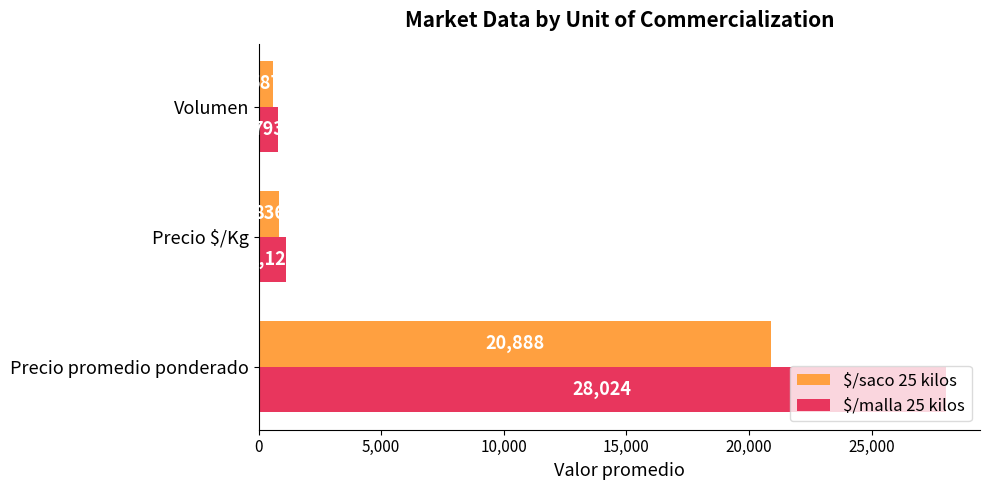

What is the minimum value for $/malla 25 kilos?

793